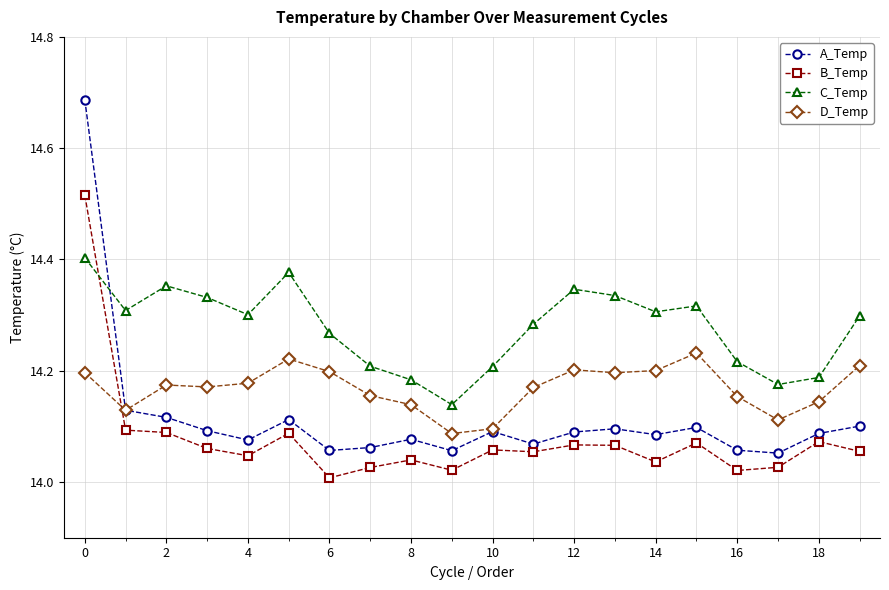

How many intersections are there between D_Temp and B_Temp?

1